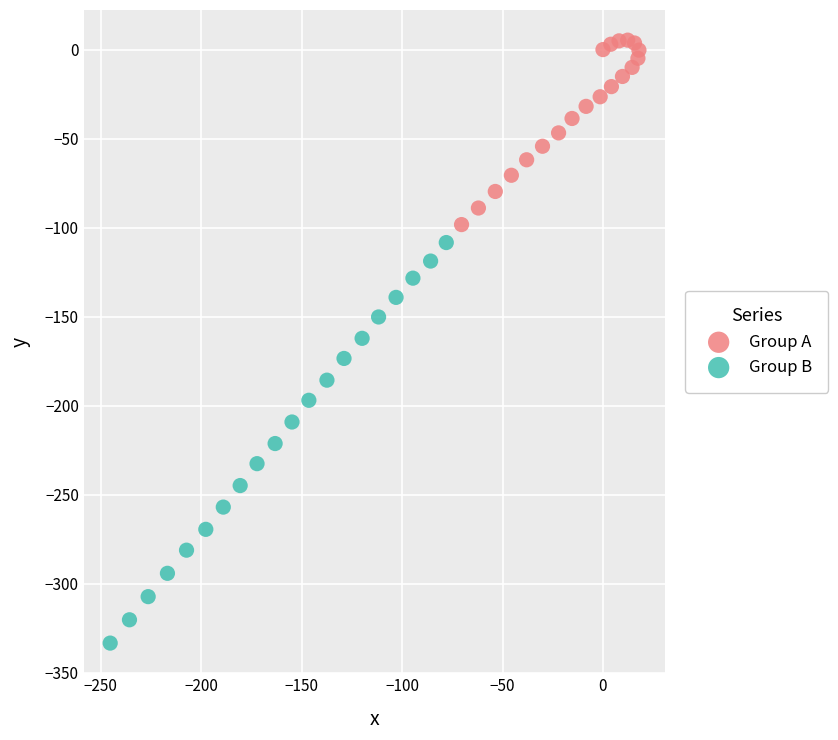

Which series has the largest Y range (max minus min)?

Group B